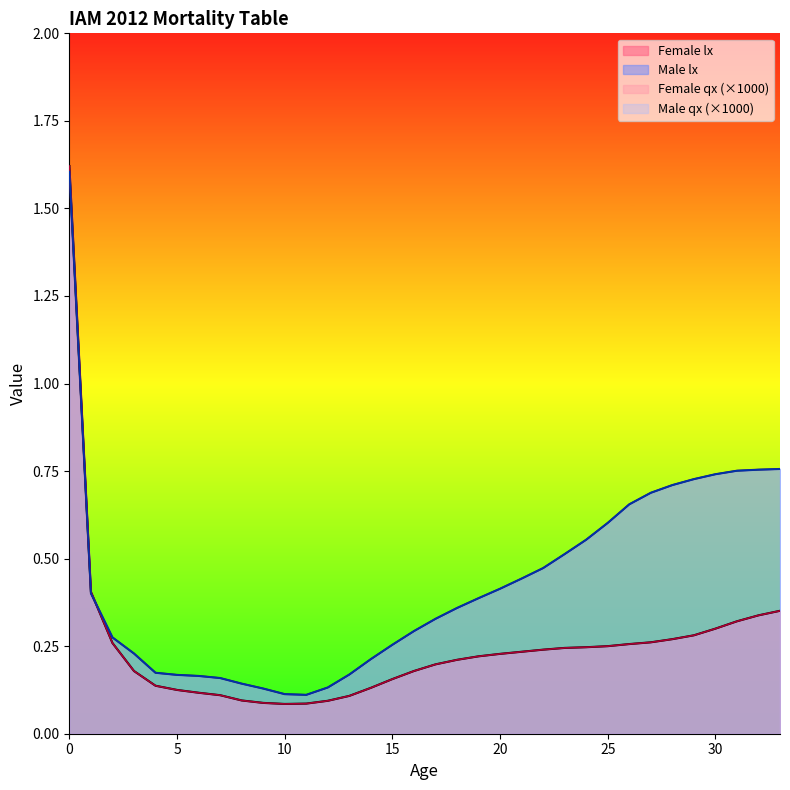

List the series in order of their peak value, highest first.

Female lx, Female qx, Male lx, Male qx